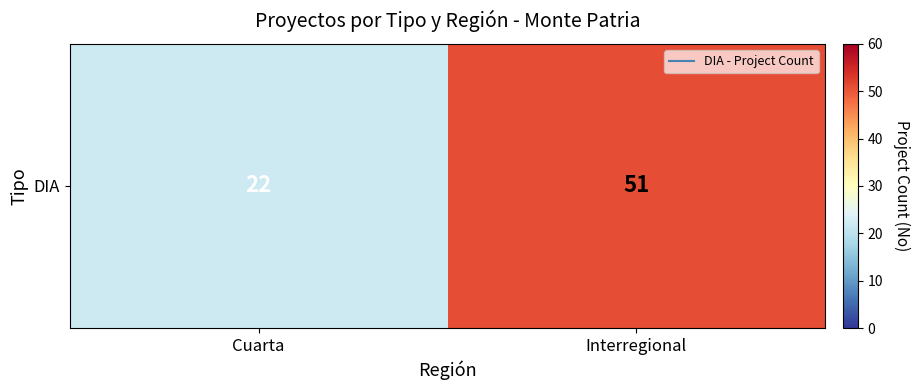

Which label corresponds to the largest value in the chart?

Interregional